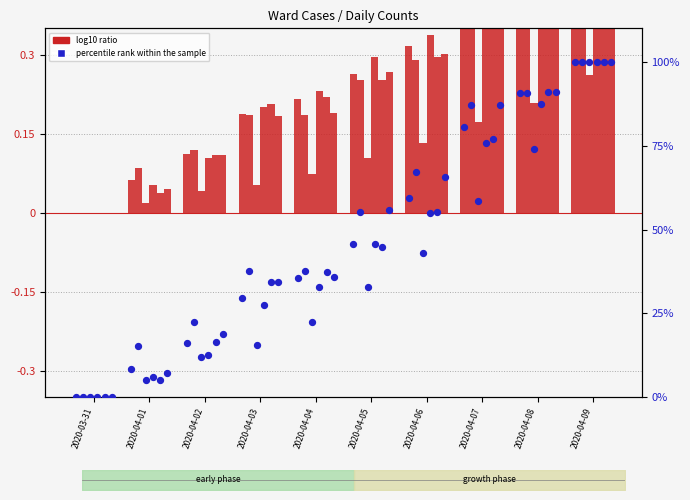

Between 2020-04-07 and 2020-03-31, which is larger?

2020-04-07